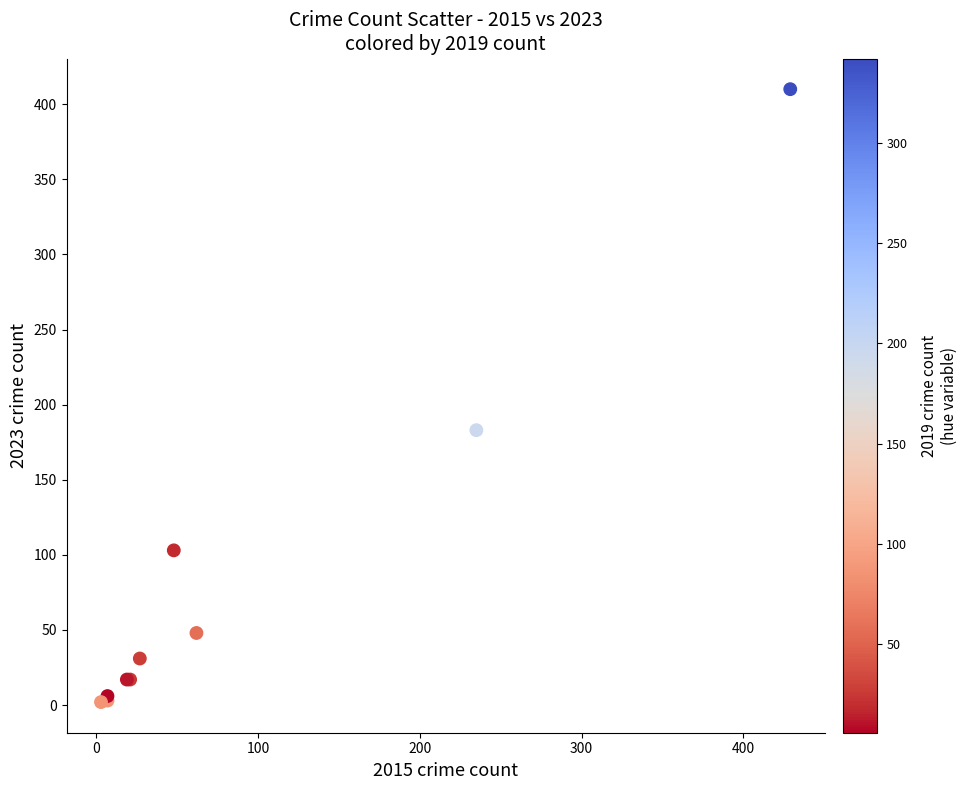

What Y value in the scatter plot is closest to 206?

183